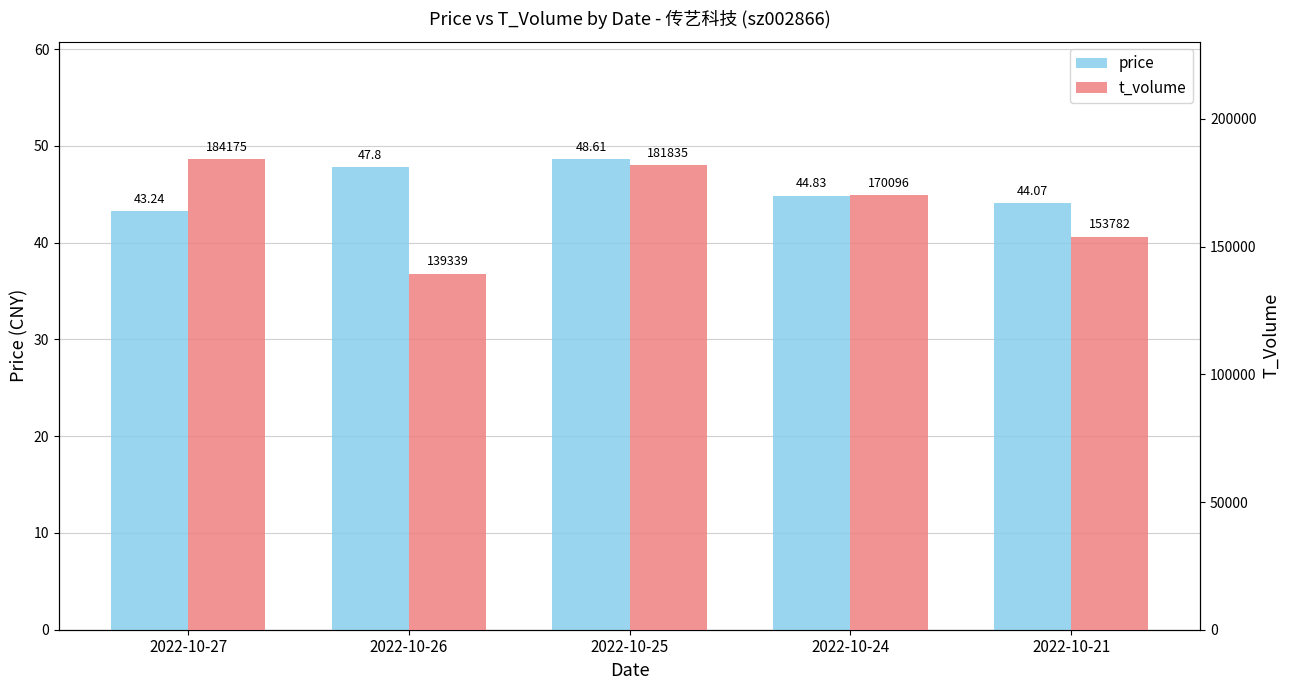

What is the maximum value shown in the chart?

184175.0